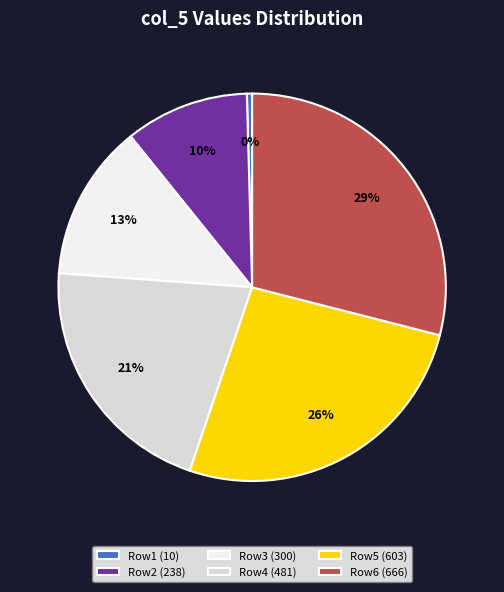

What is the ratio of the value at Row4 (481) to the value at Row1 (10)?

48.1